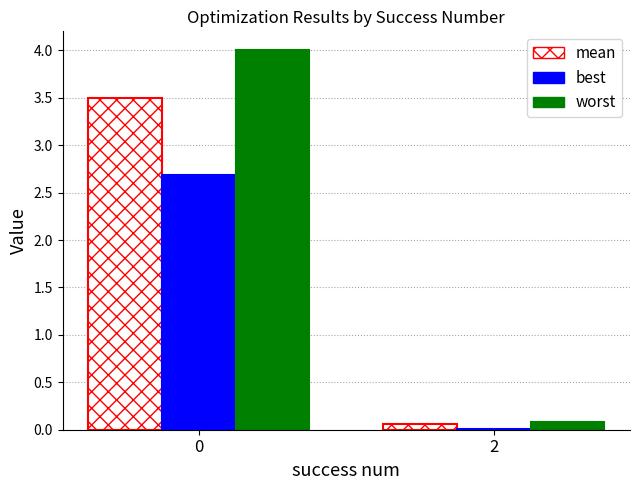

What is the sum of all best values?

2.7